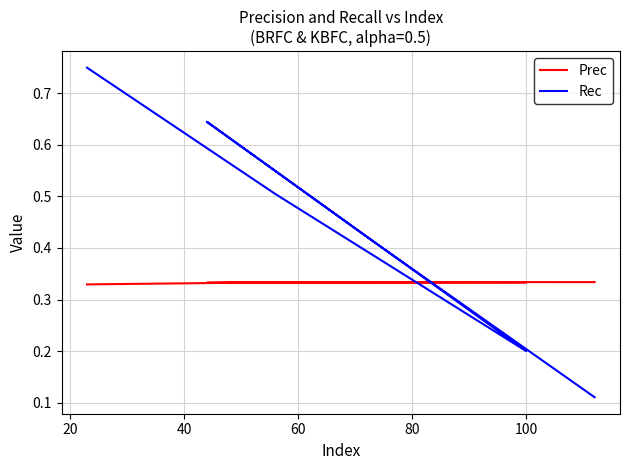

What is the difference between the maximum and minimum values in the Rec series?

0.6